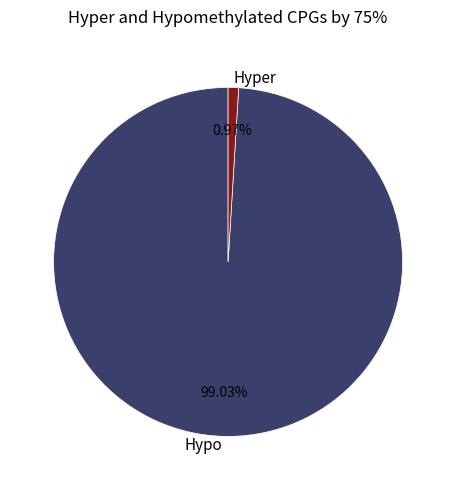

Is the sum of Hypo and Hyper greater than half?

Yes